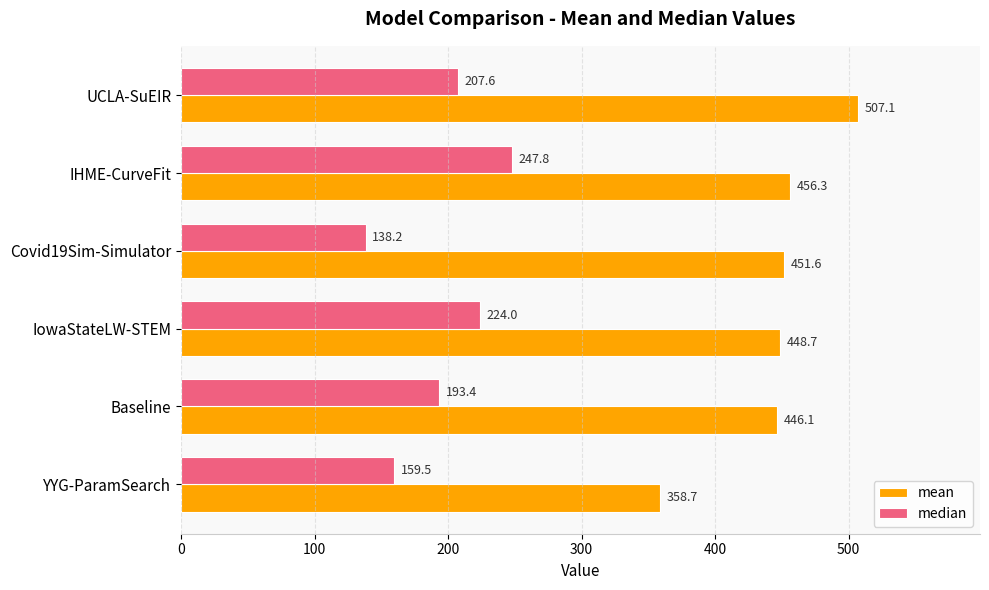

Which category has the highest value across all series?

UCLA-SuEIR